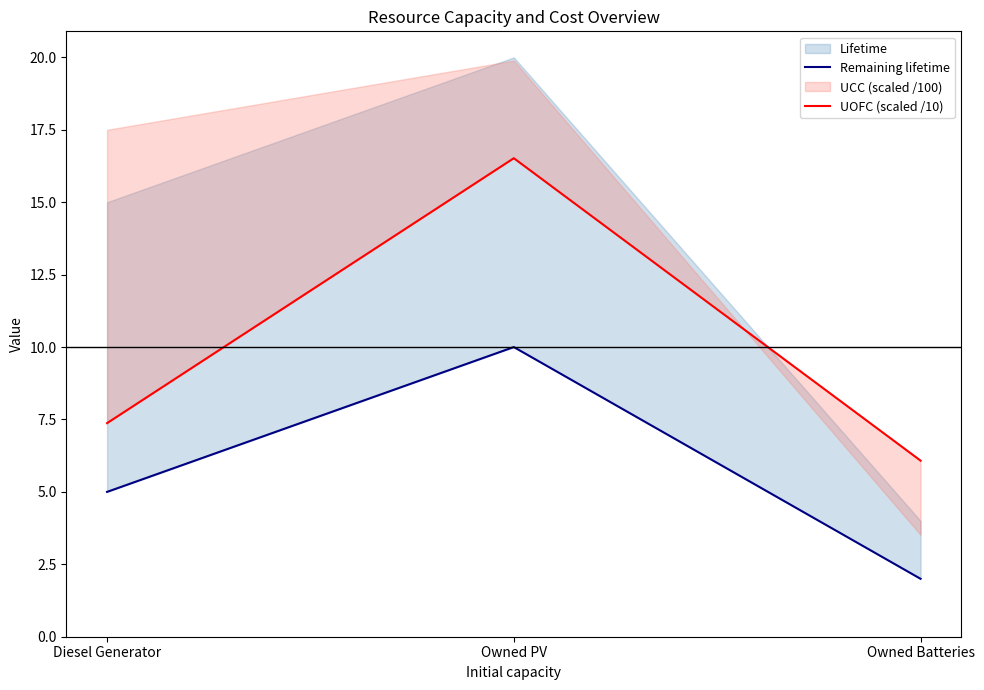

What position from the right is Diesel Generator?

3